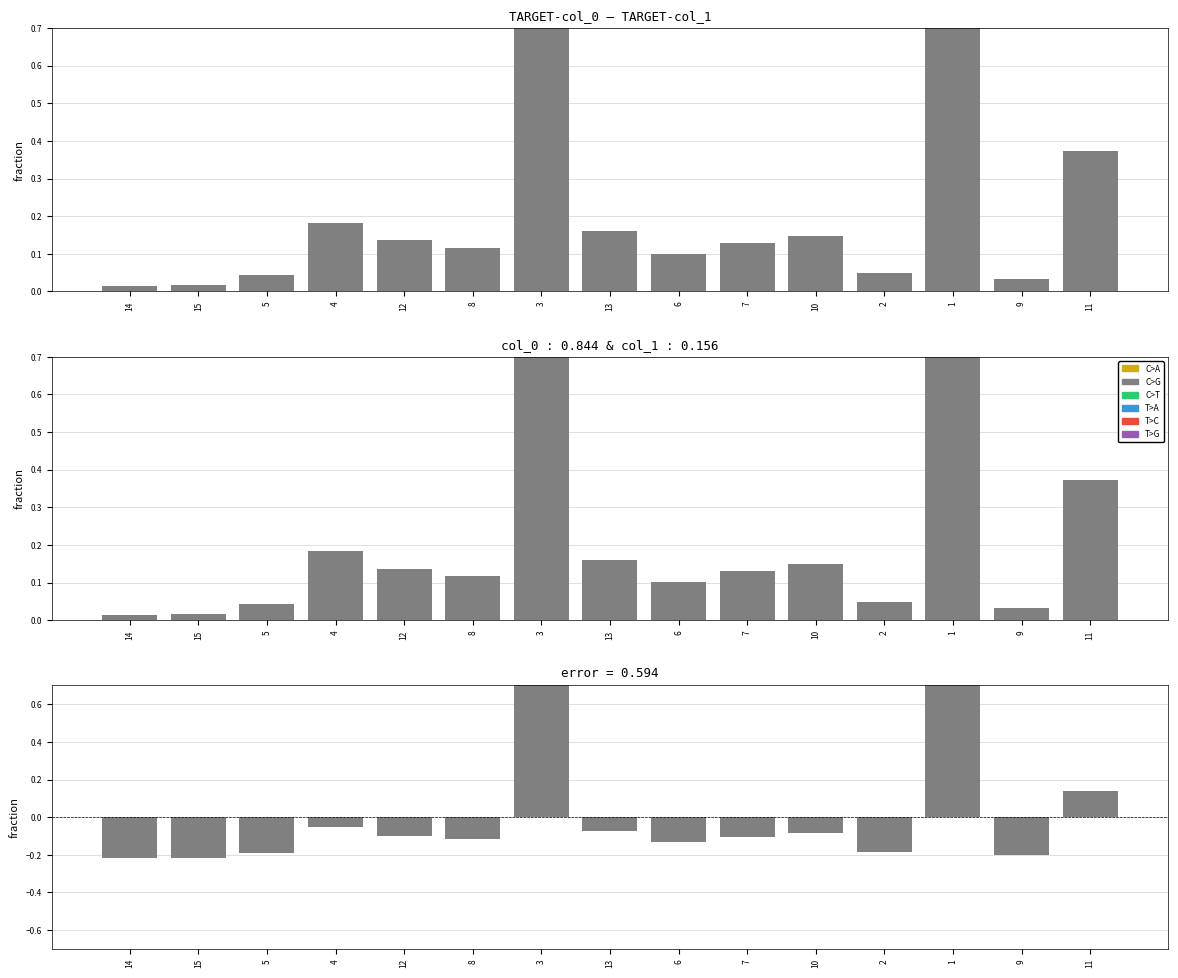

What is the label of the 8th bar from the left?

13